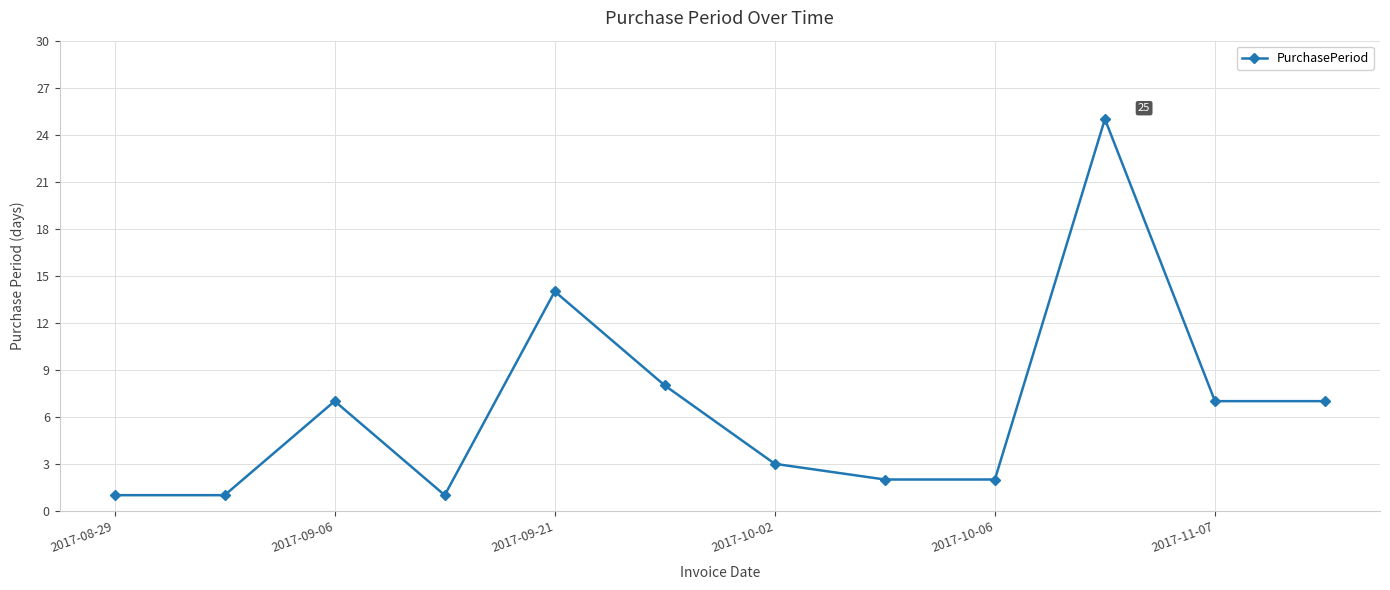

How many interior local peaks (higher than both neighbors) does the data have?

3